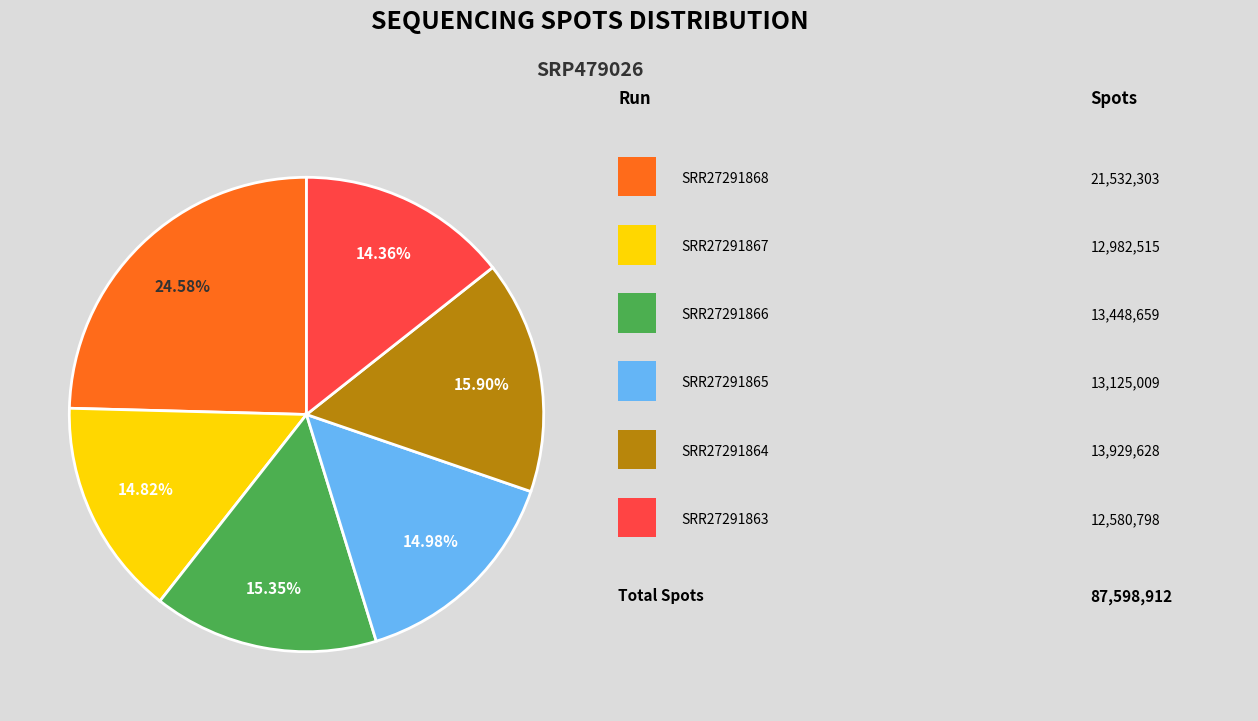

How many segments does this pie chart have?

6